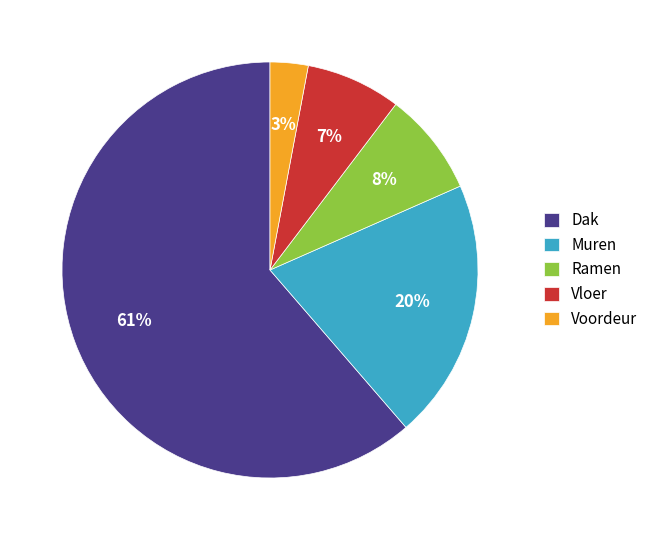

Rank the categories by value from highest to lowest.

Dak, Muren, Ramen, Vloer, Voordeur